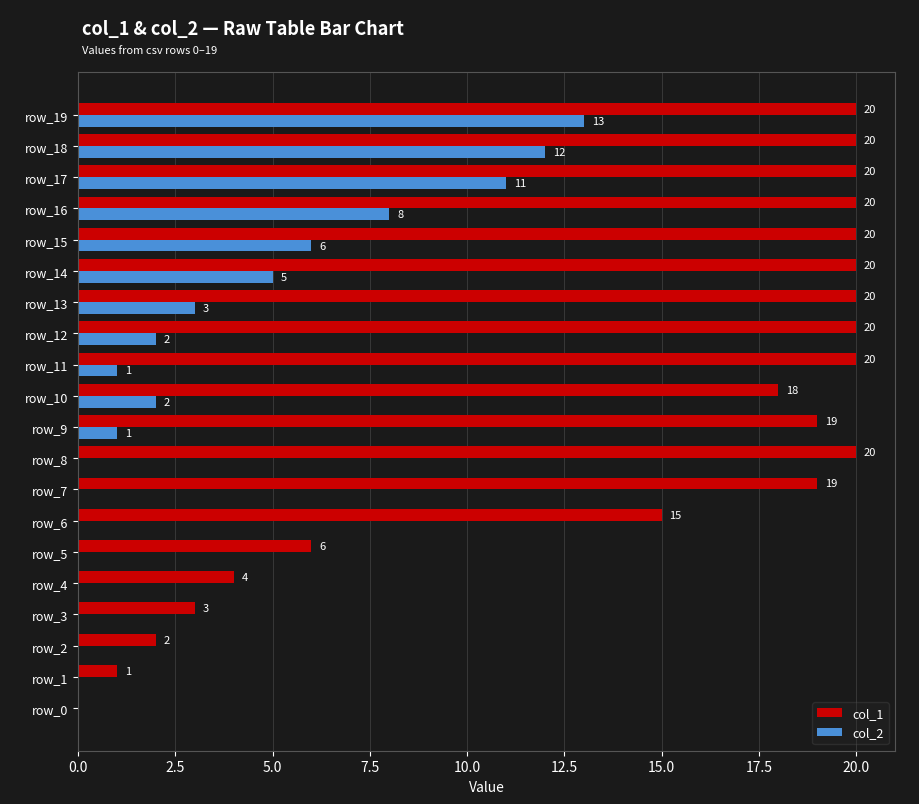

What is the greatest value displayed?

20